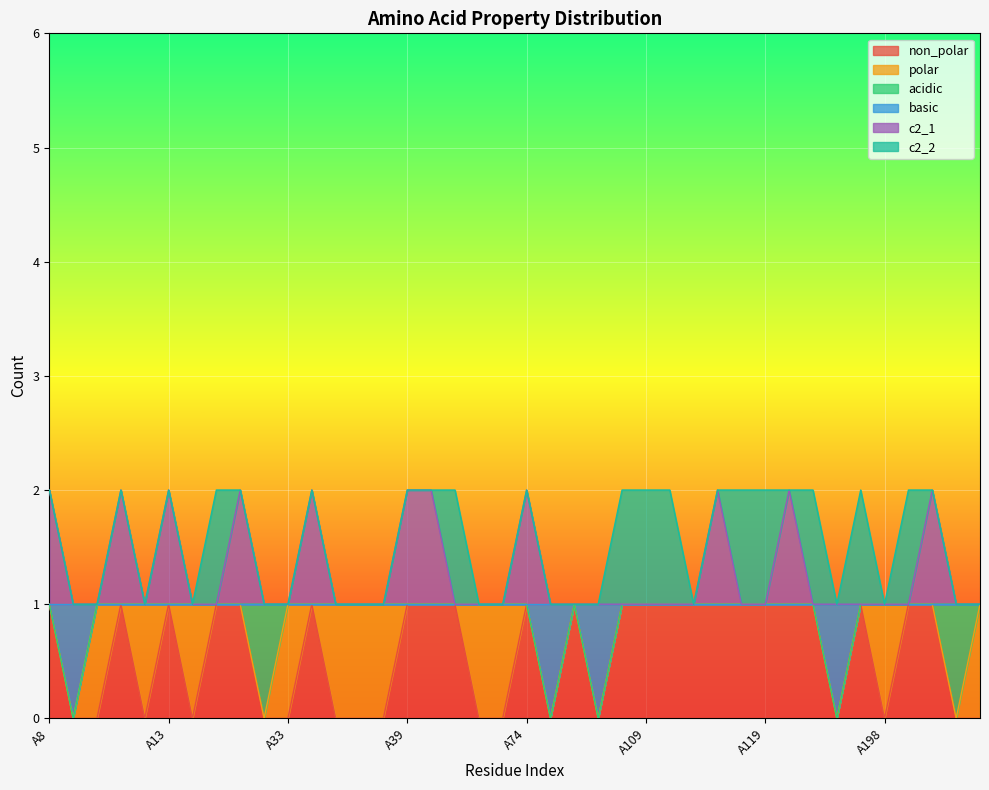

How many categories are shown in the chart?

40